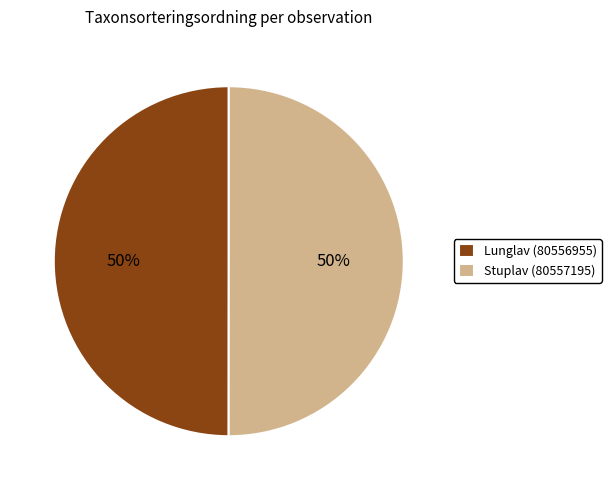

True or false: Stuplav (80557195) accounts for 50% of the total.

True